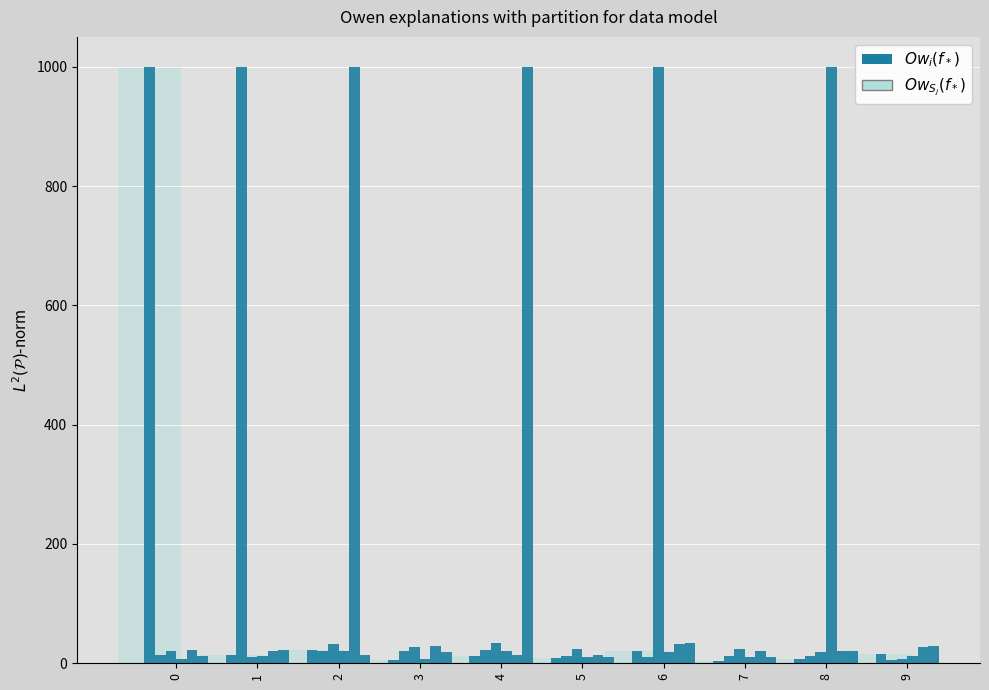

List the series in order of their peak value, highest first.

$Ow_{S_j}(f_*)$, $Ow_i(f_*)$ col_0